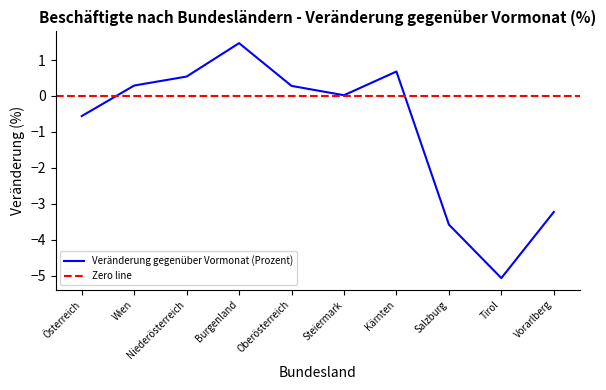

Reading left to right, transcribe all the data shown in this chart.

-0.6	0.3	0.5	1.5	0.3	0.0	0.7	-3.6	-5.1	-3.2